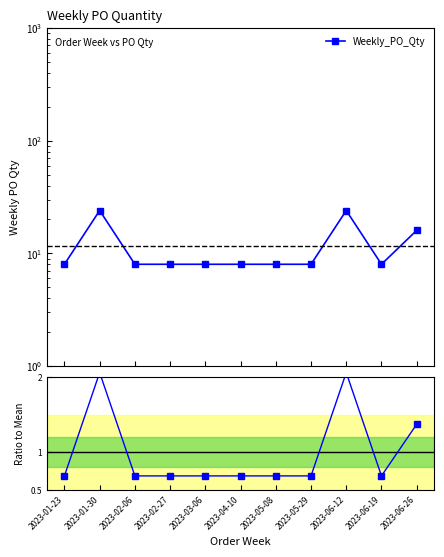

Reading left to right, transcribe all the data shown in this chart.

Weekly_PO_Qty: 2023-01-23=8.0	2023-01-30=24.0	2023-02-06=8.0	2023-02-27=8.0	2023-03-06=8.0	2023-04-10=8.0	2023-05-08=8.0	2023-05-29=8.0	2023-06-12=24.0	2023-06-19=8.0	2023-06-26=16.0
Ratio to Mean: 2023-01-23=0.7	2023-01-30=2.1	2023-02-06=0.7	2023-02-27=0.7	2023-03-06=0.7	2023-04-10=0.7	2023-05-08=0.7	2023-05-29=0.7	2023-06-12=2.1	2023-06-19=0.7	2023-06-26=1.4